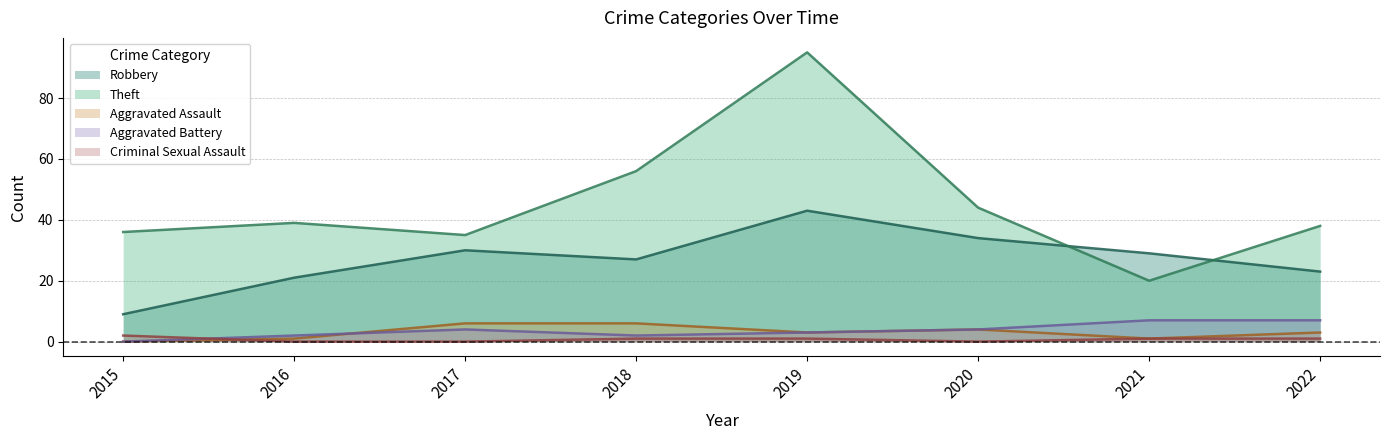

List the labels in order of Aggravated Assault value, largest first.

2017, 2018, 2020, 2019, 2022, 2016, 2021, 2015